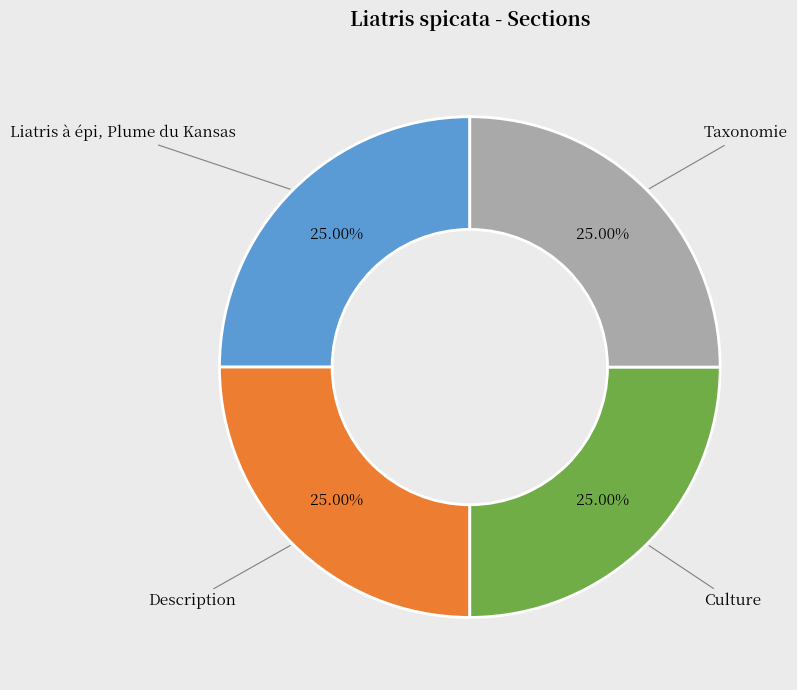

To the nearest percent, what is the difference between the largest and smallest slice percentages?

0%